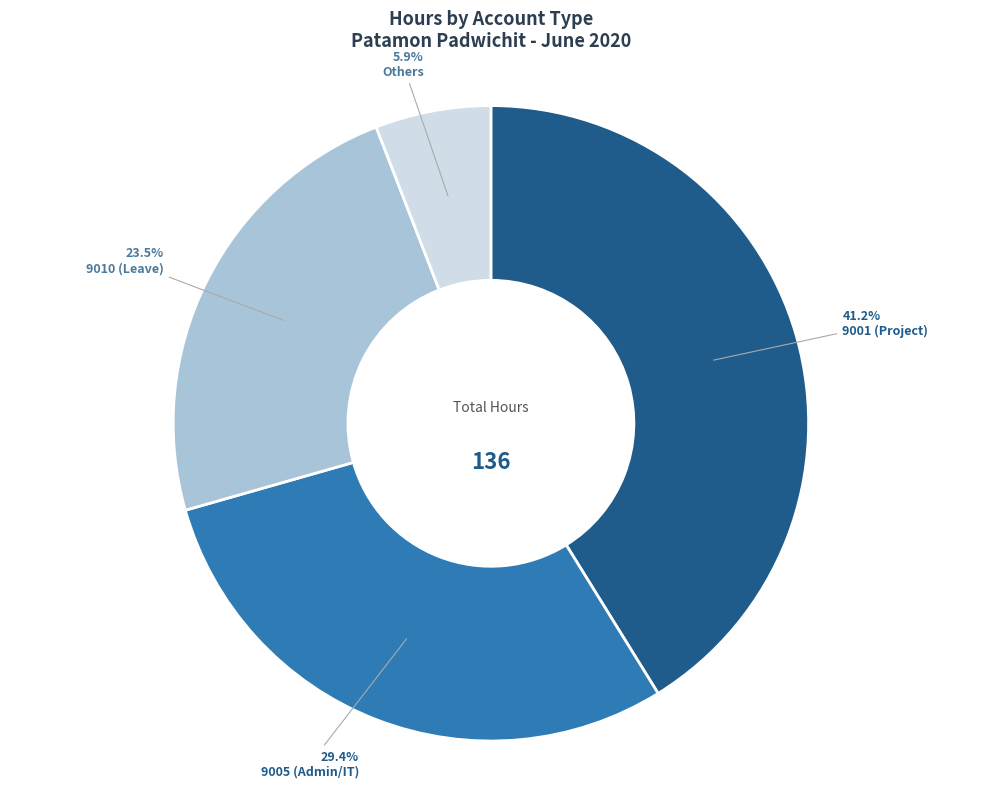

Rank the categories by value from highest to lowest.

9001 (Project), 9005 (Admin/IT), 9010 (Leave), Others